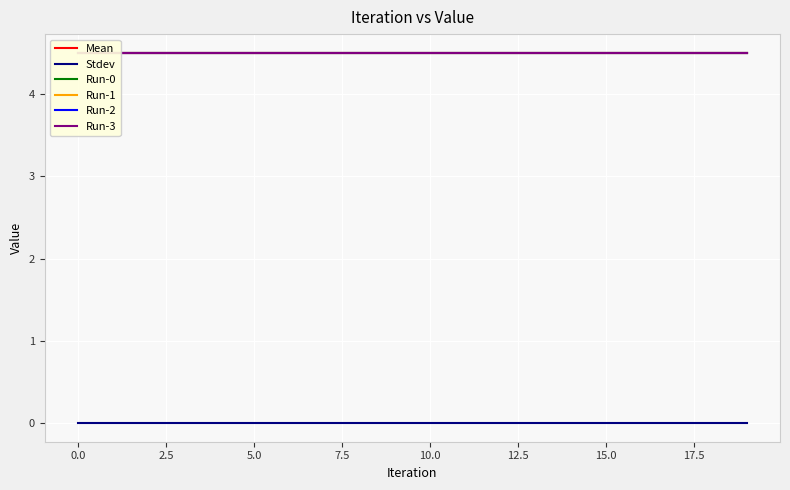

List the series in order of their peak value, highest first.

Run-0, Run-1, Run-2, Run-3, Mean, Stdev